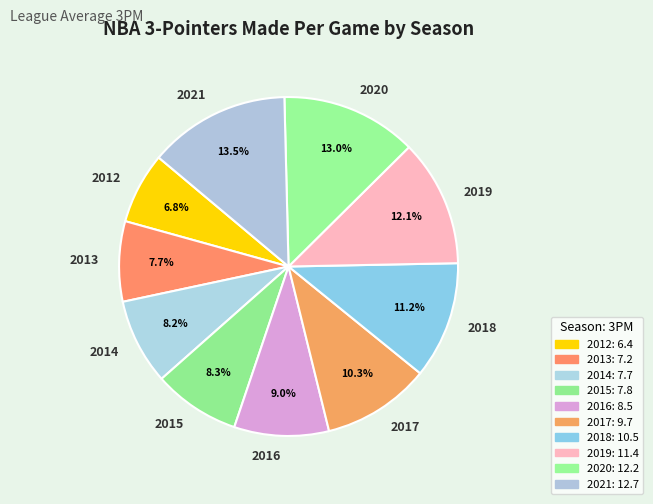

Is it true that 2019 is 12% of the pie?

True